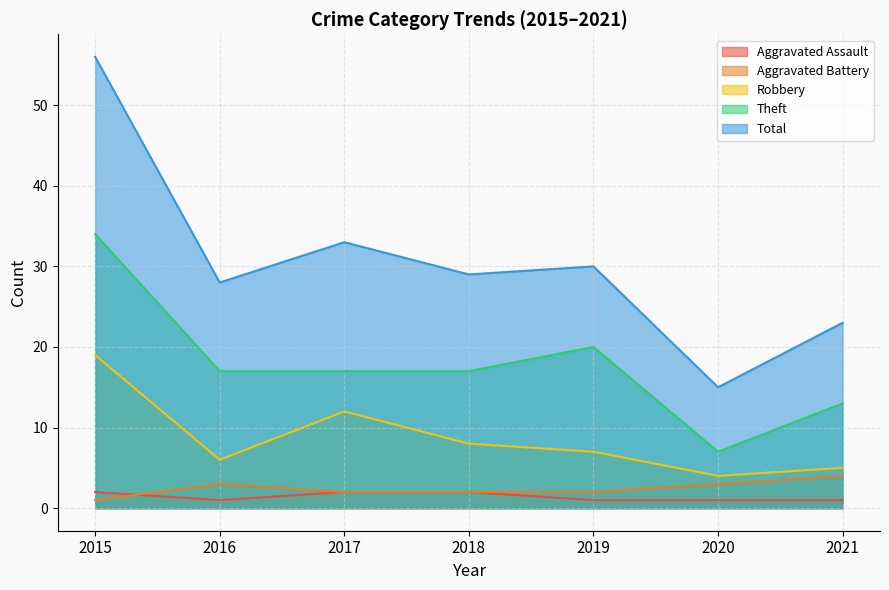

Is the value of Robbery at 2017 greater than the value of Total at 2016?

No